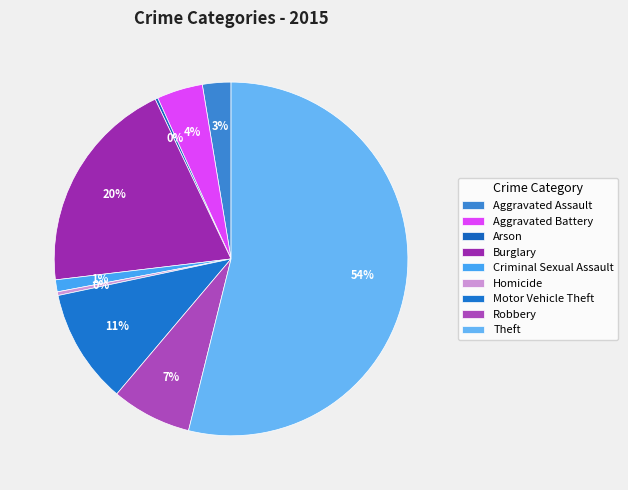

How many slices are in this pie chart?

9